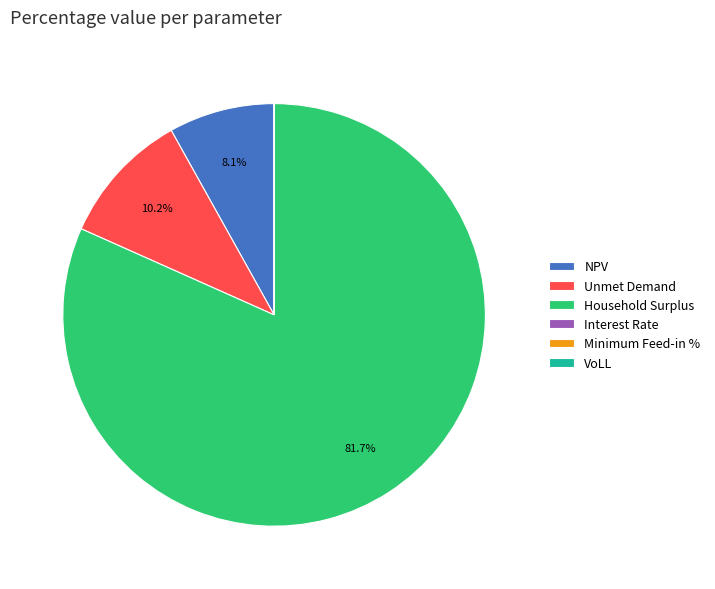

Which slice is the largest?

Household Surplus